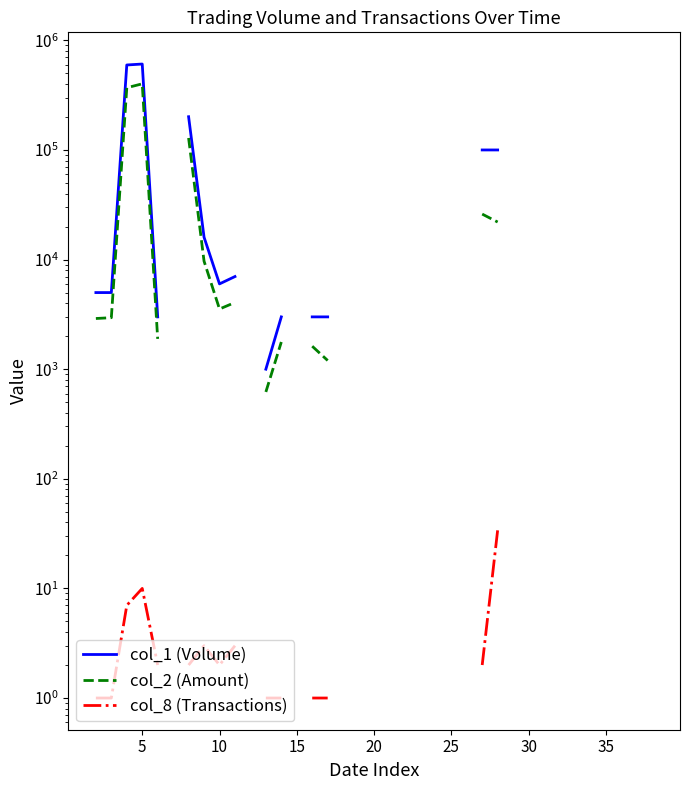

What are all the series names shown in the legend?

col_1 (Volume), col_2 (Amount), col_8 (Transactions)